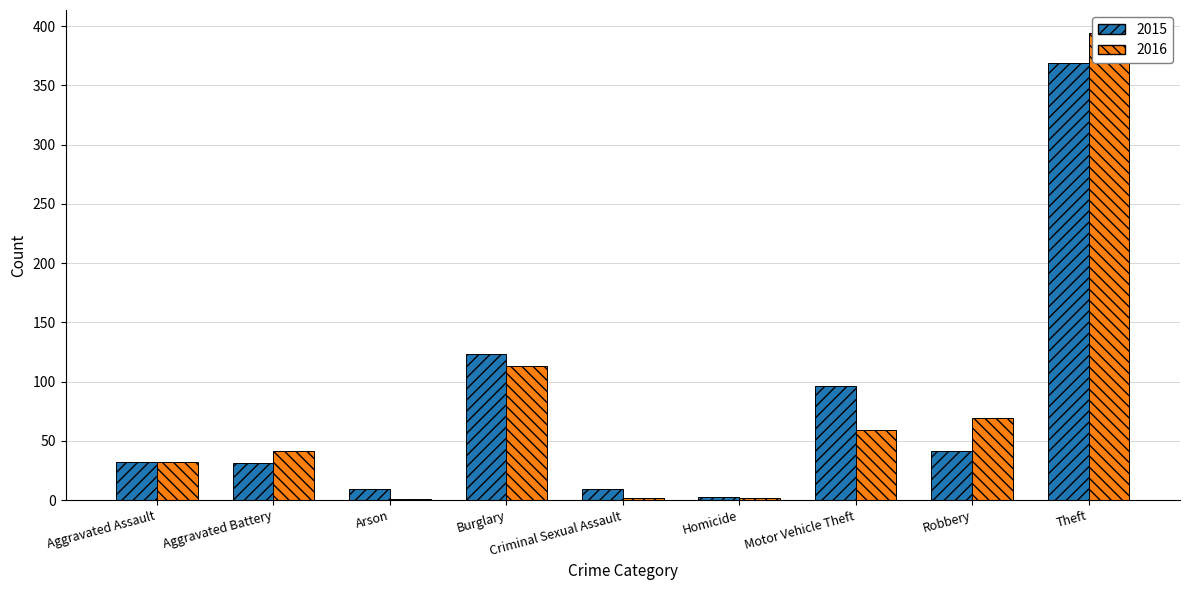

What are all the series names shown in the legend?

2015, 2016